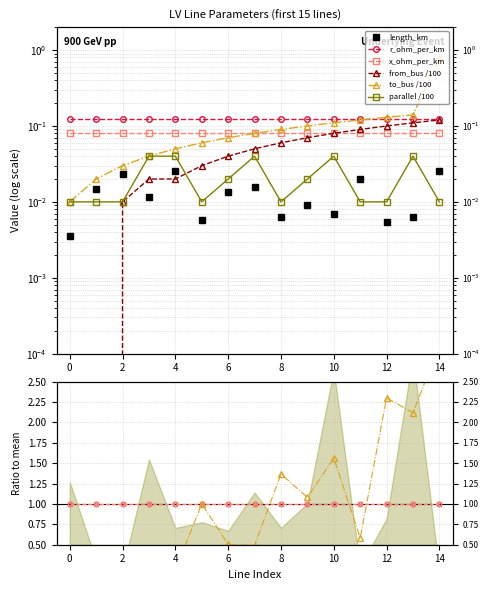

Which has a higher value, 10 or 11?

11